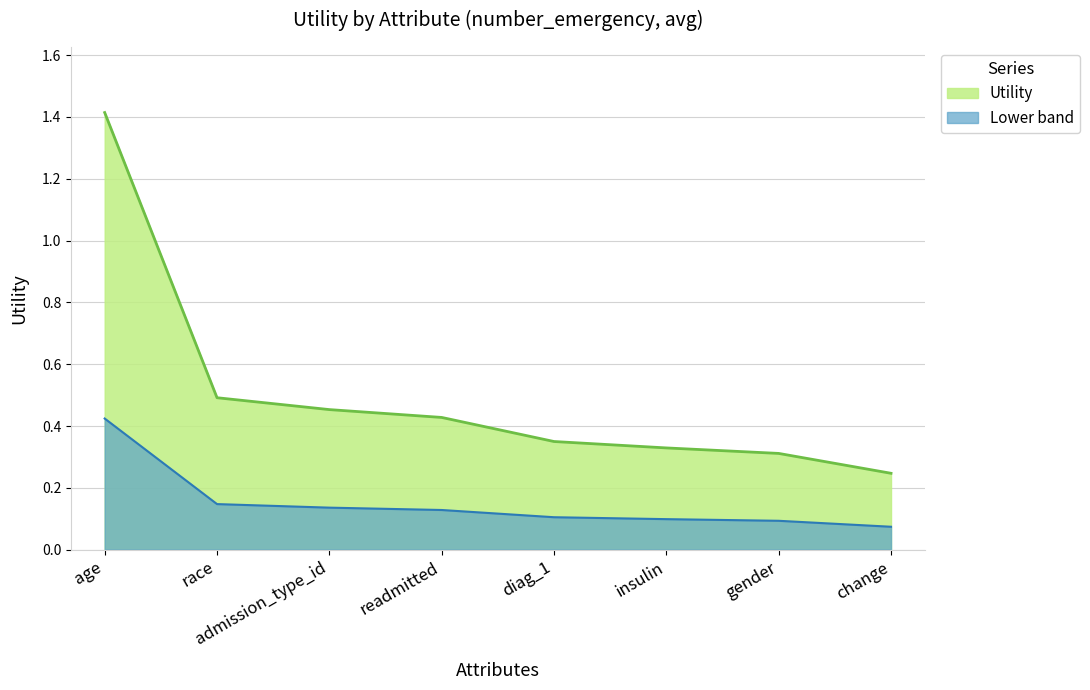

What is the label of the 4th point from the right?

diag_1